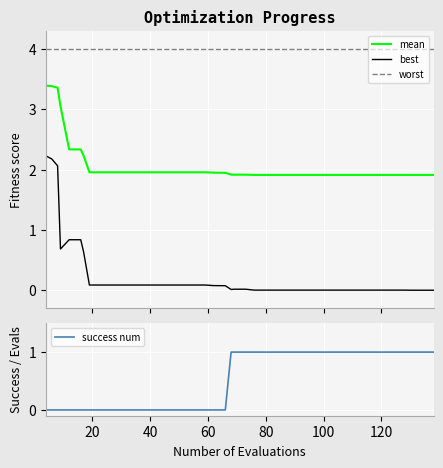

What is the maximum value for best?

2.2